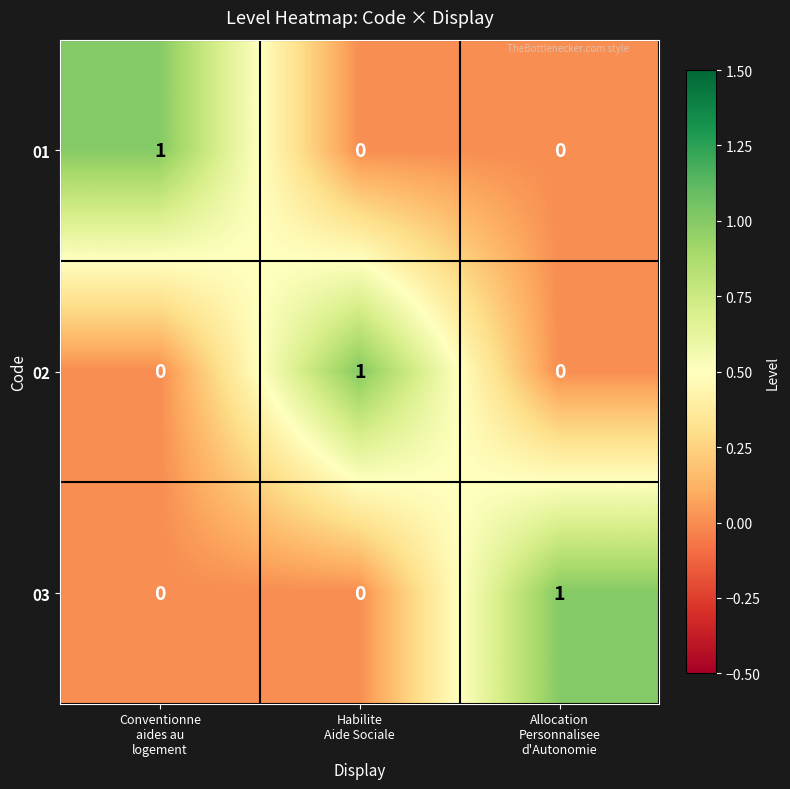

What is the sum of all 01 values?

1